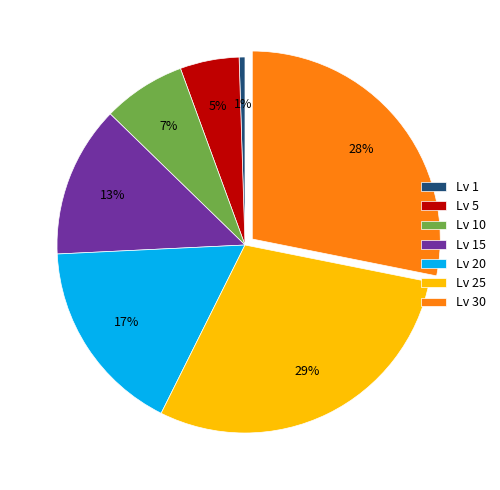

True or false: Lv 1 accounts for 1% of the total.

True